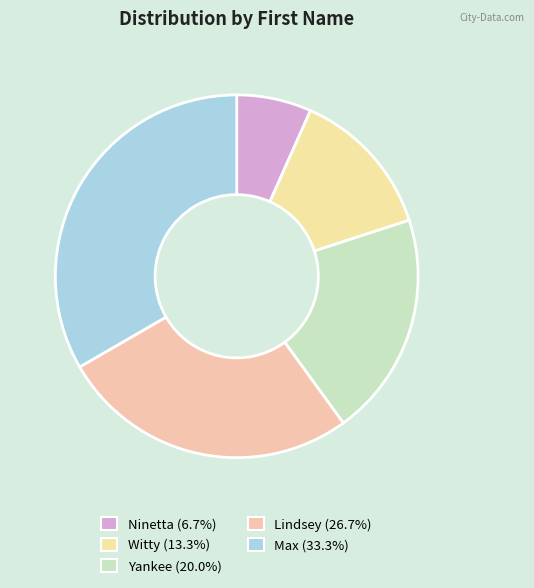

Is there a majority slice in this chart?

No